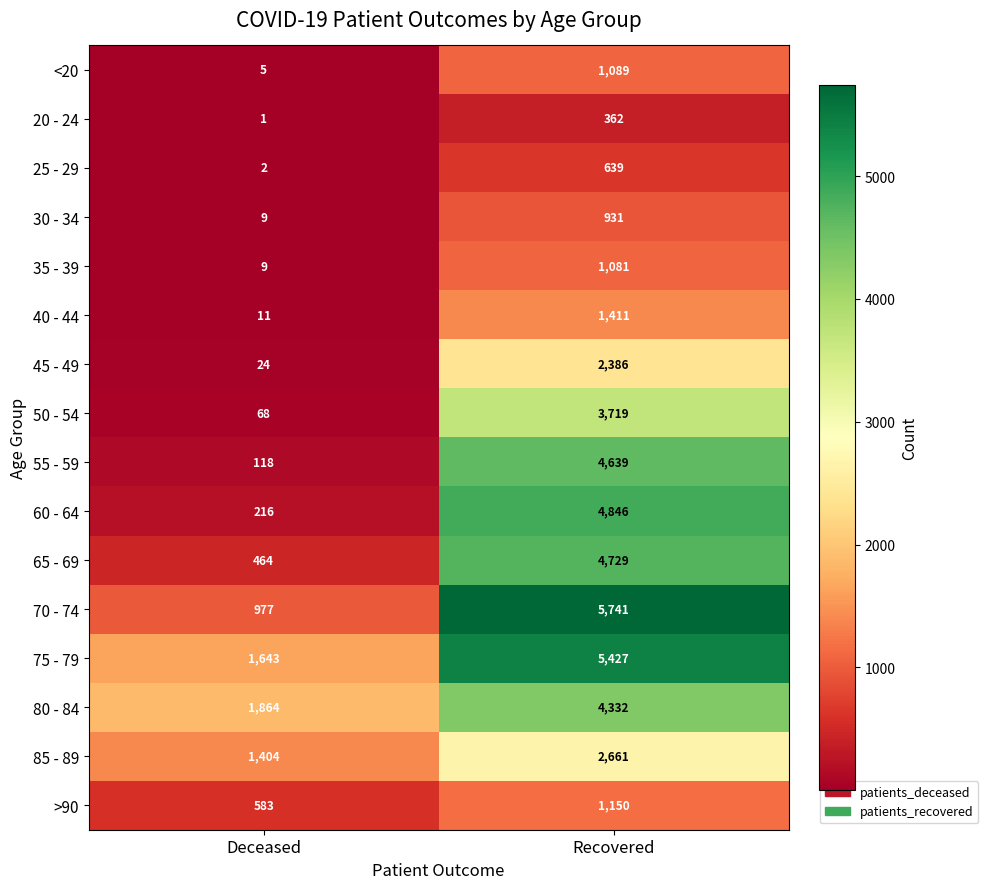

Which label corresponds to the smallest value in the chart?

Deceased